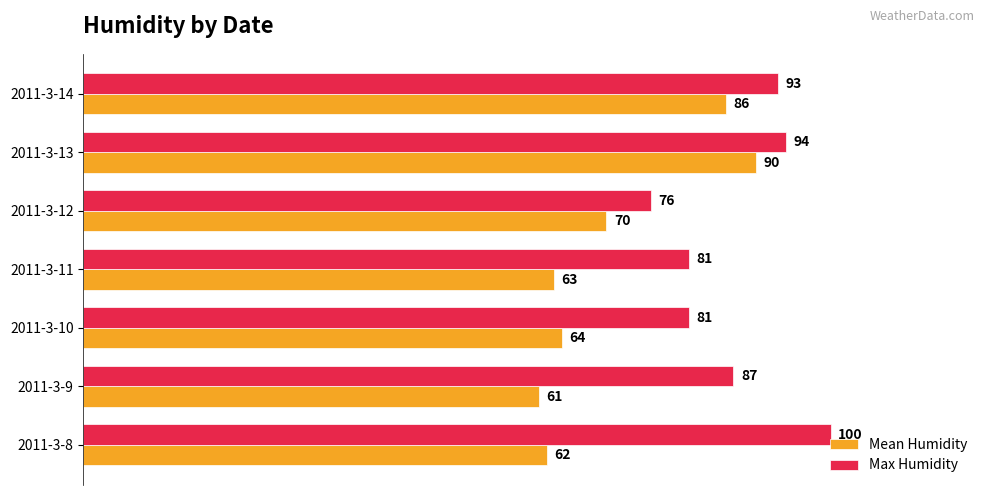

How many data points in Mean Humidity are less than 64?

3